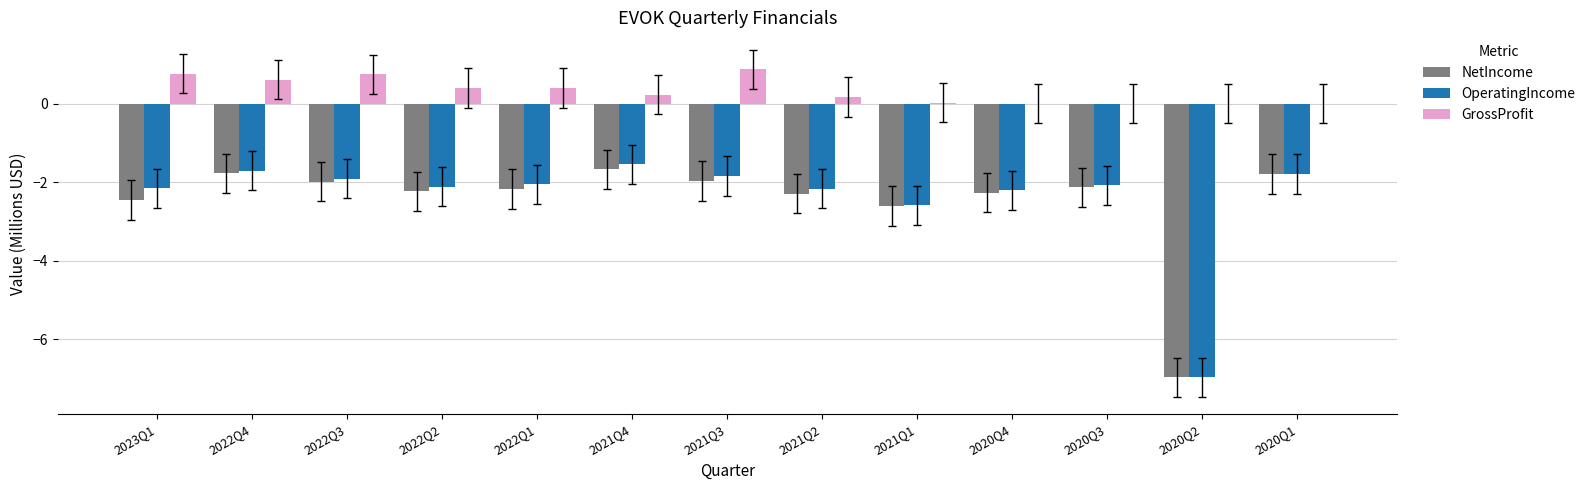

Which series has the largest range (max minus min)?

OperatingIncome